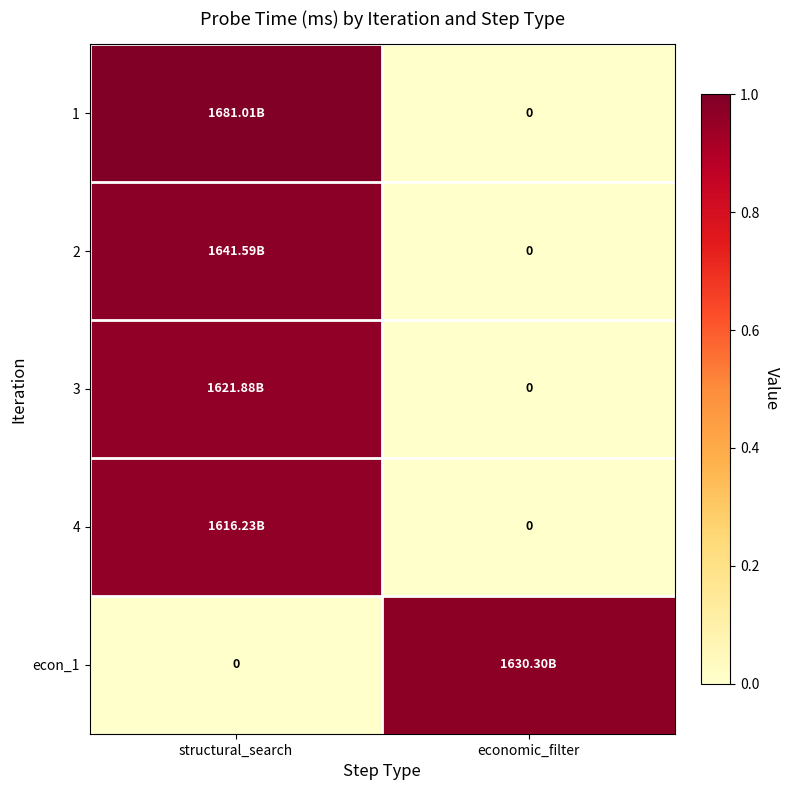

The value of econ_1 at economic_filter is 1.6. True or false?

False